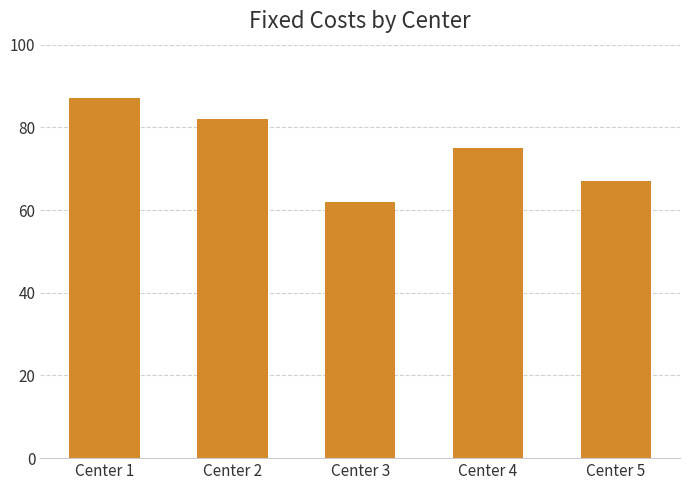

Does the chart contain any negative values?

No